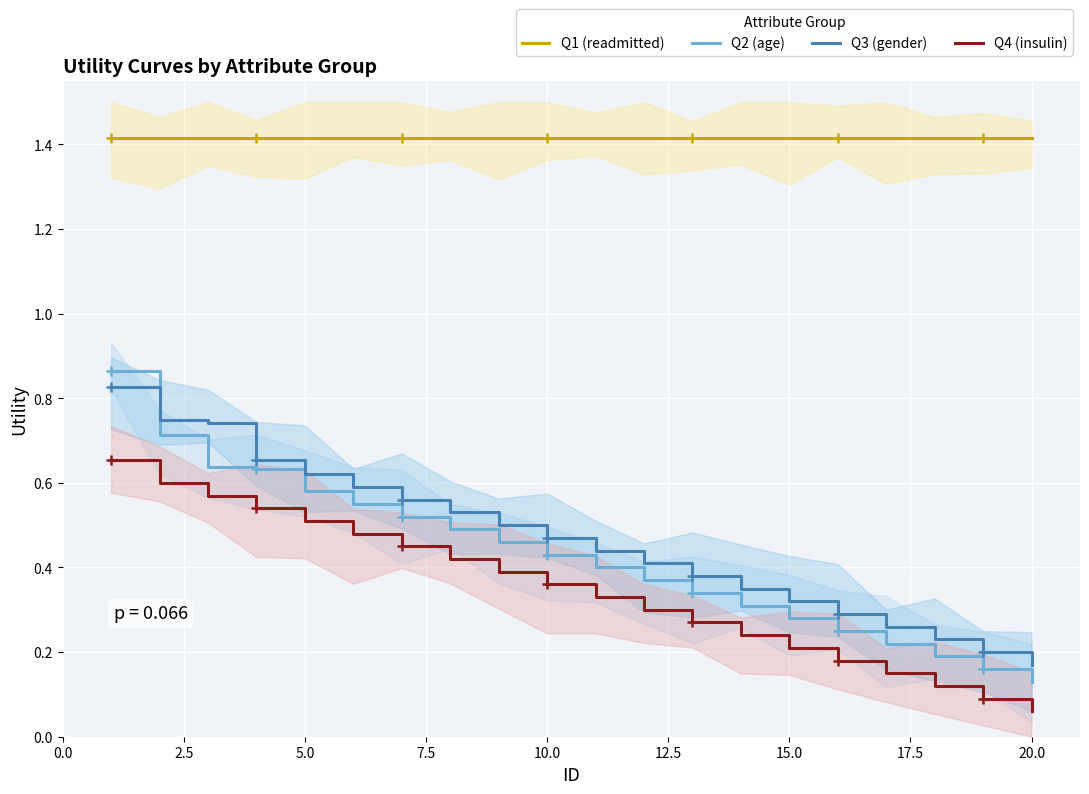

The value of Q1 (readmitted) at 0.0 is 0.5. True or false?

False